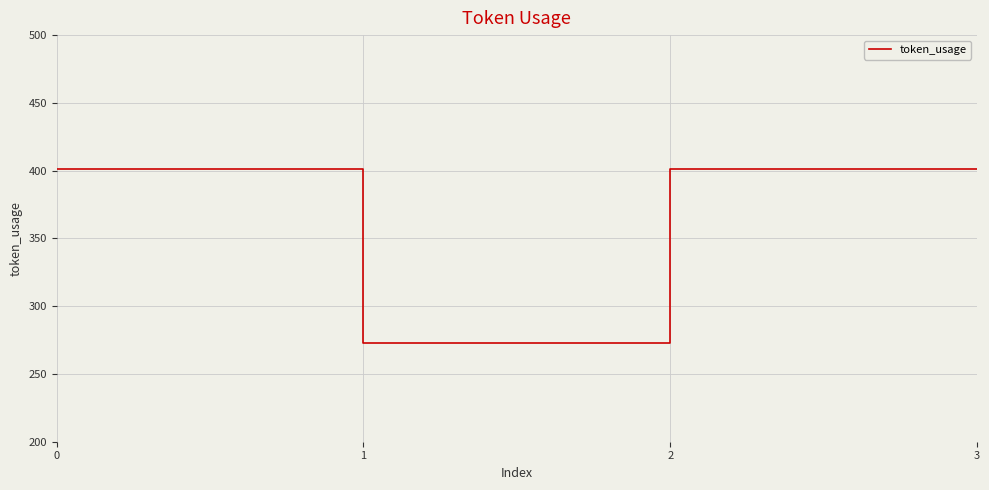

What is the greatest value displayed?

401